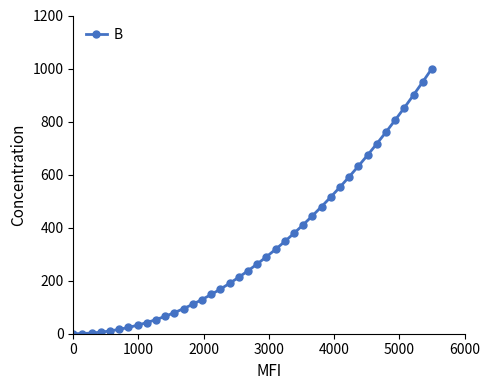

What is the value of the 13th point from the left?

94.7